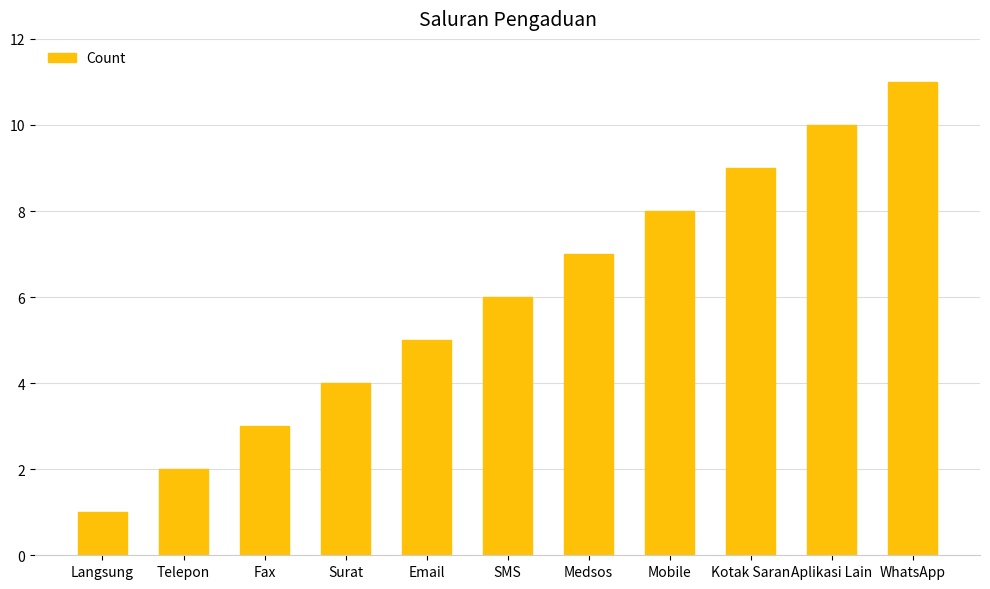

The value at Telepon is 2. True or false?

True